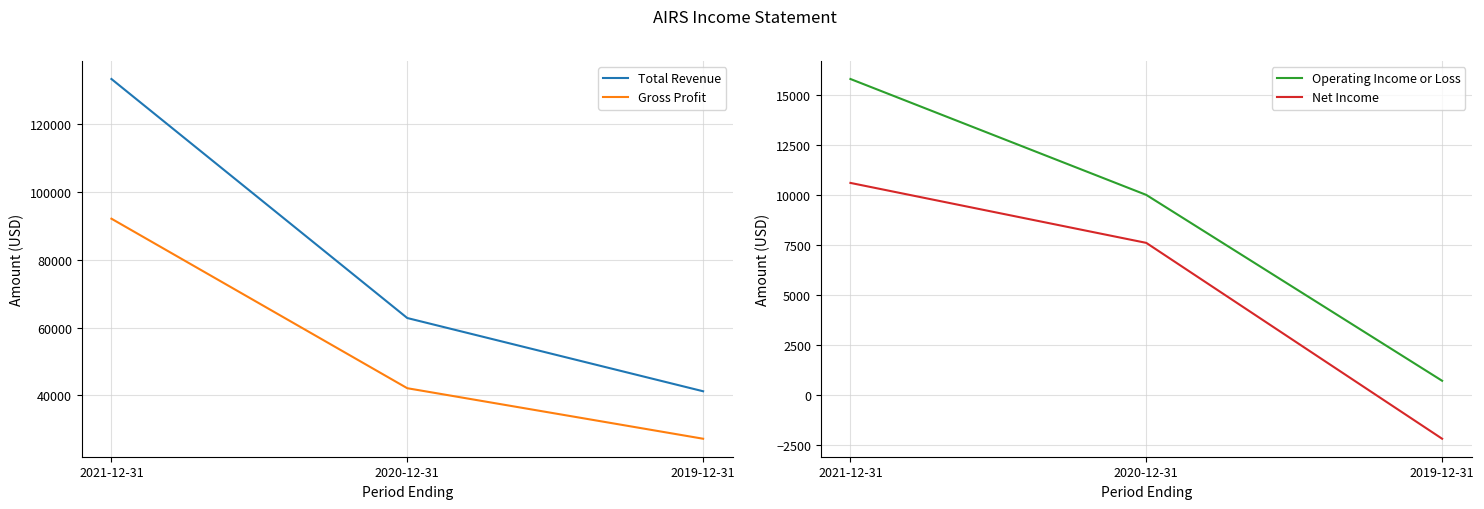

What is the label of the 2nd point from the left?

2020-12-31